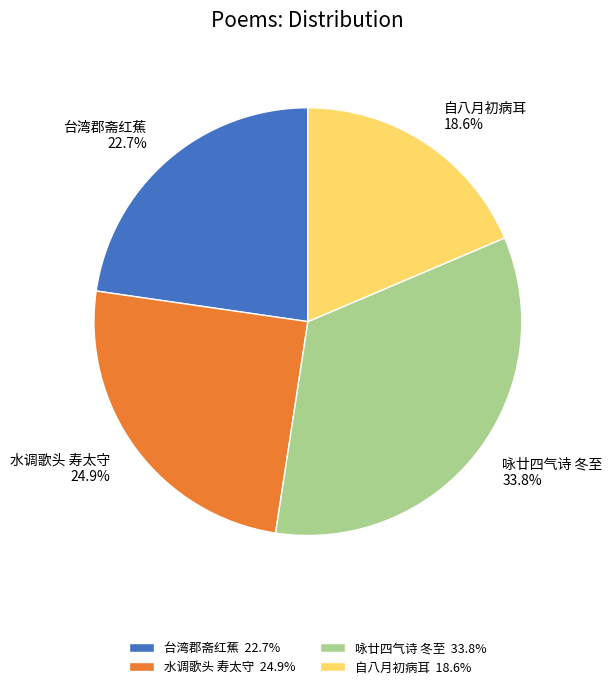

Does 水调歌头 寿太守 24.9% represent more than half of the total?

No